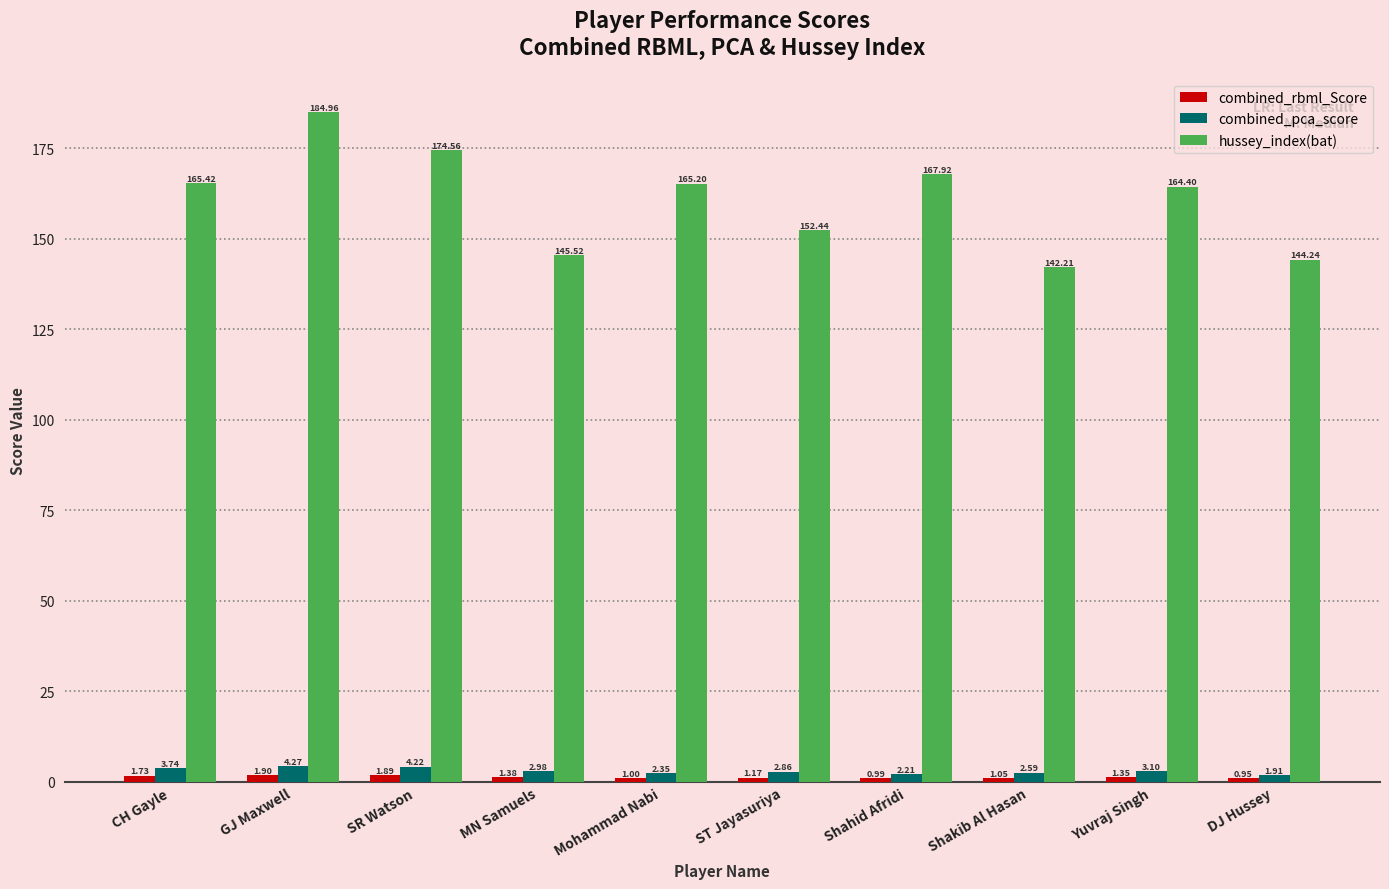

What is the value of the combined_pca_score bar at the 7th from the left?

2.2